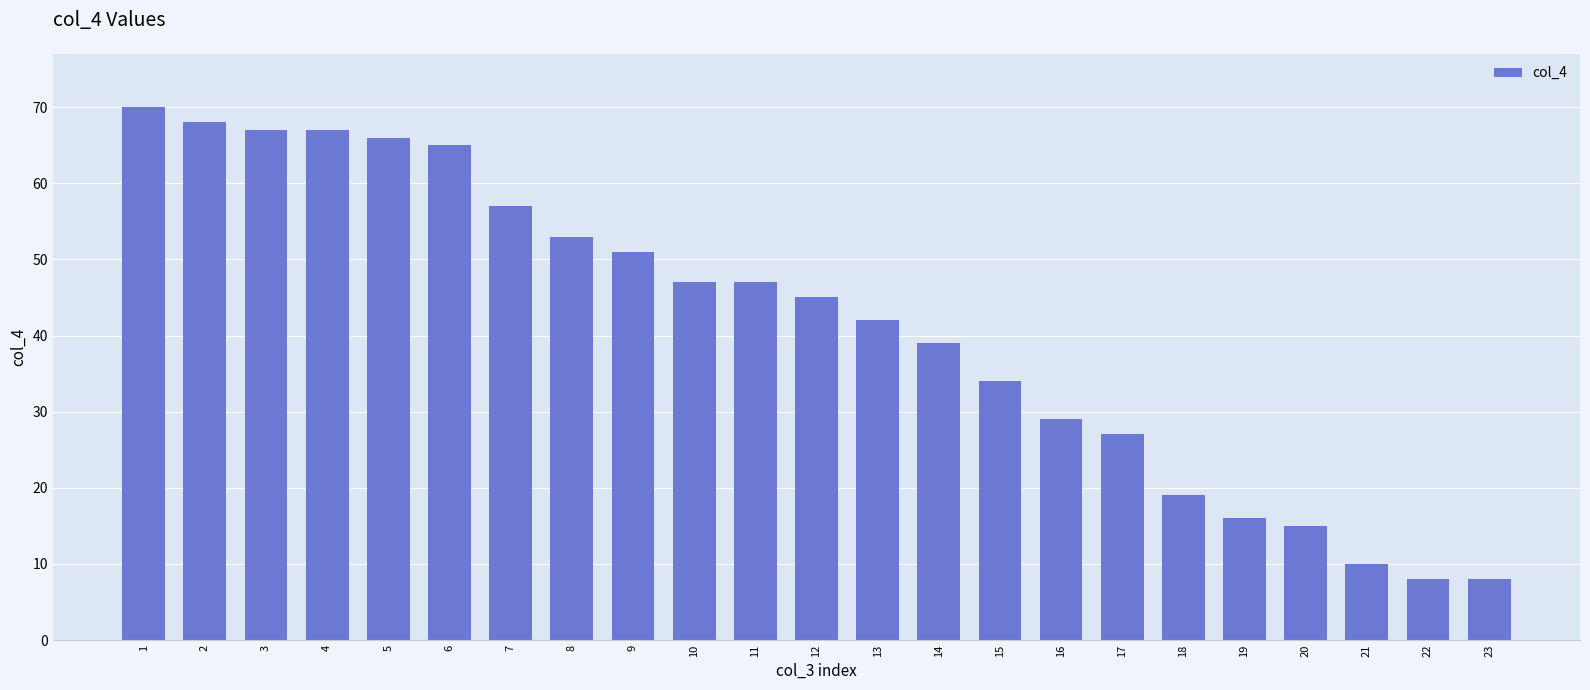

What is the maximum value shown in the chart?

70